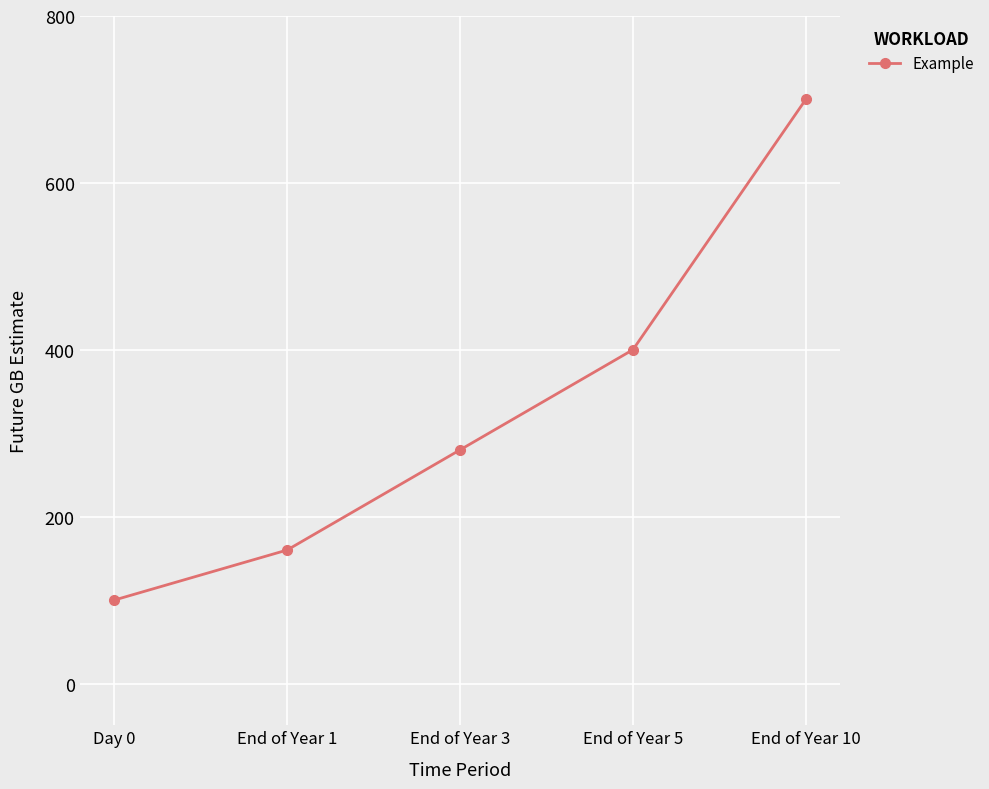

What position from the right is End of Year 3?

3